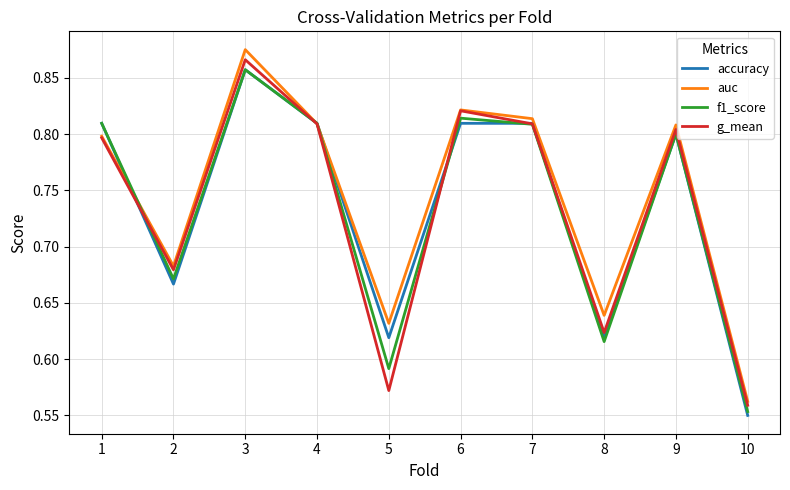

How many accuracy values are between 0 and 1?

10